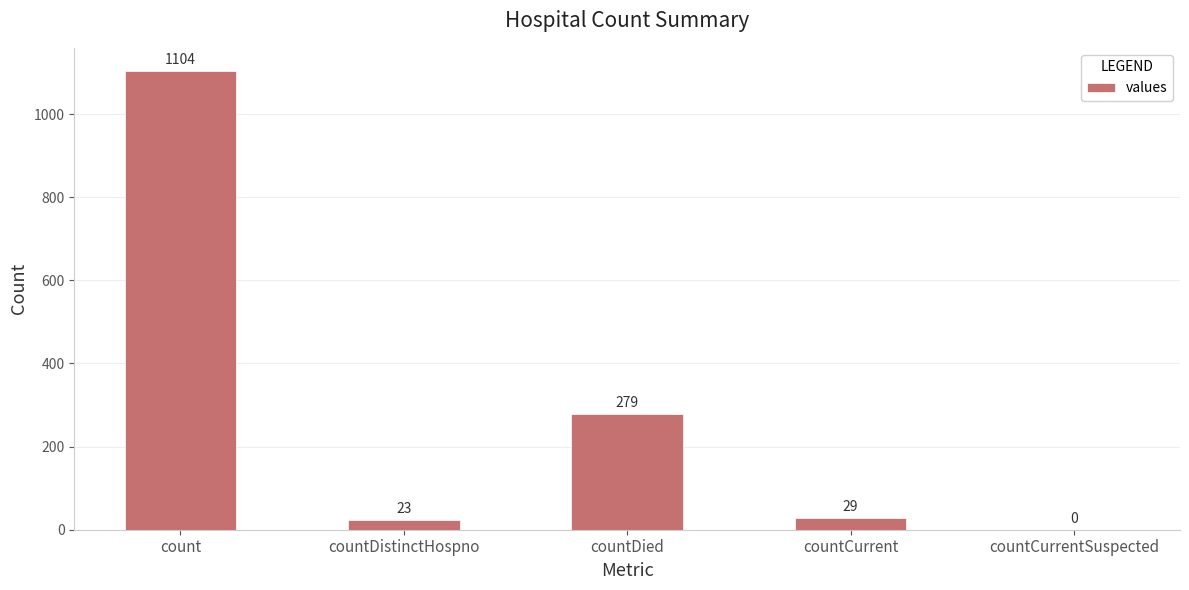

The chart shows a value of 1500 at count. True or false?

False